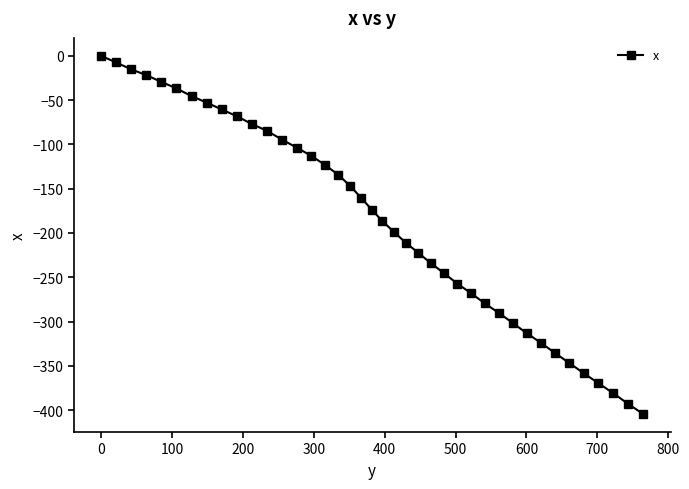

What is the sum of all values?

-7468.2